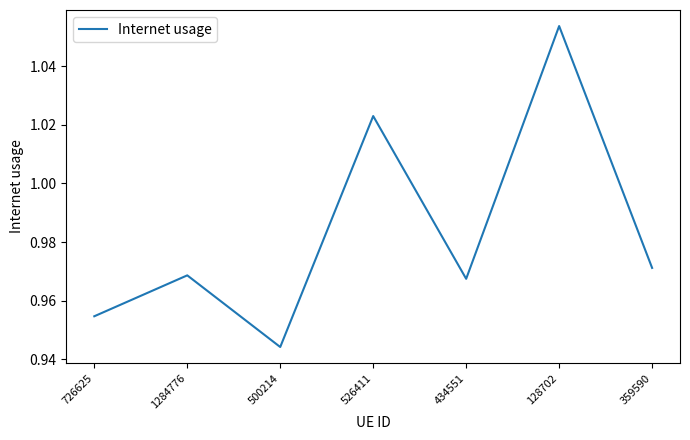

Which category has the lowest value across all series?

500214